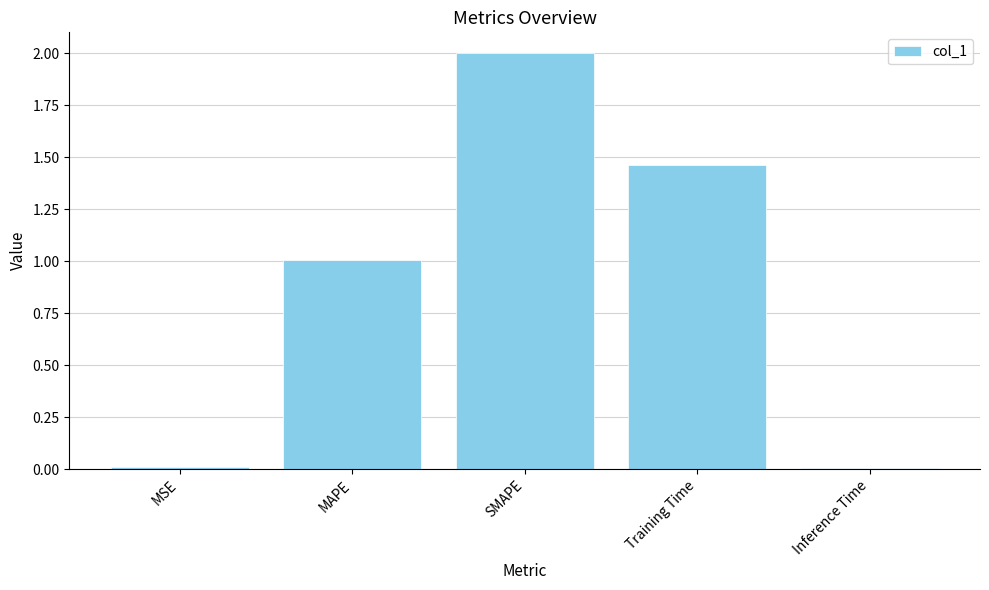

Count the number of categories in the chart.

5